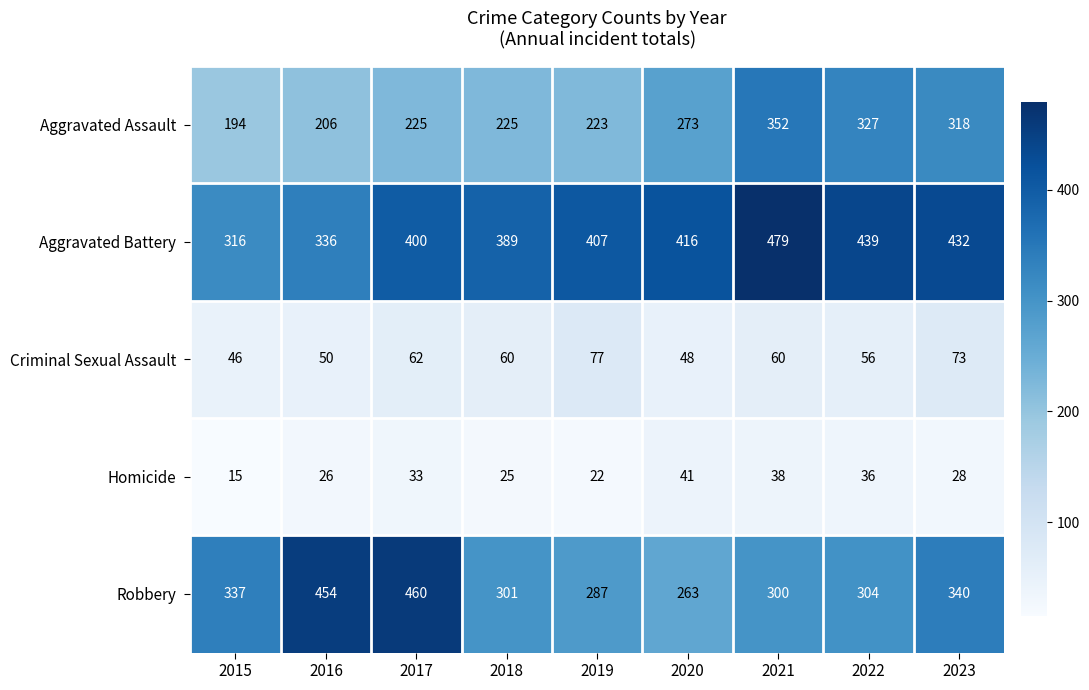

List the series in order of their peak value, lowest first.

Homicide, Criminal Sexual Assault, Aggravated Assault, Robbery, Aggravated Battery